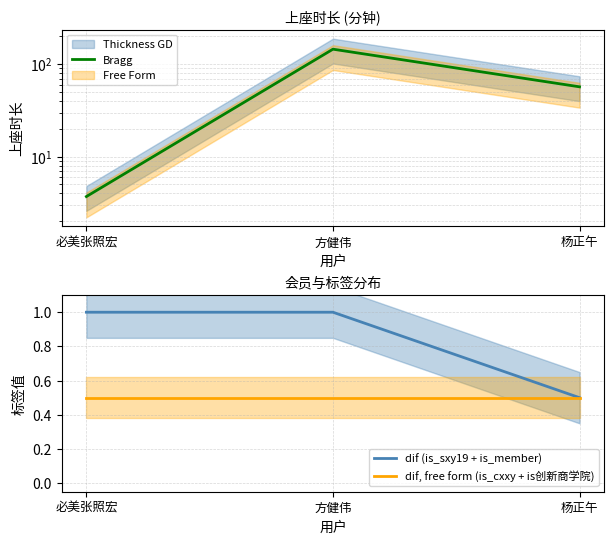

How many dif (is_sxy19 + is_member) values are between 0 and 1?

3